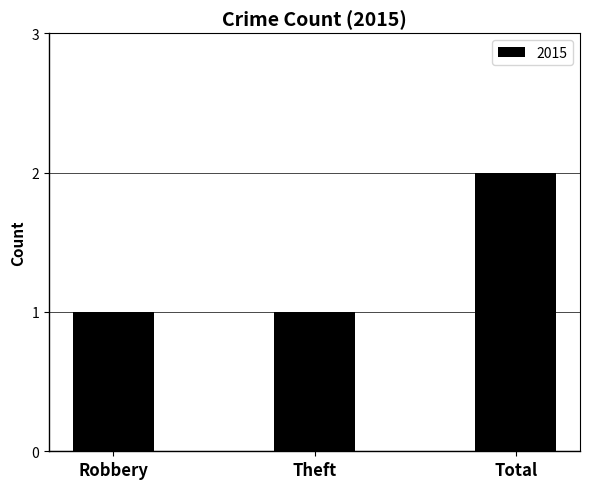

What is the label of the 2nd bar from the left?

Theft